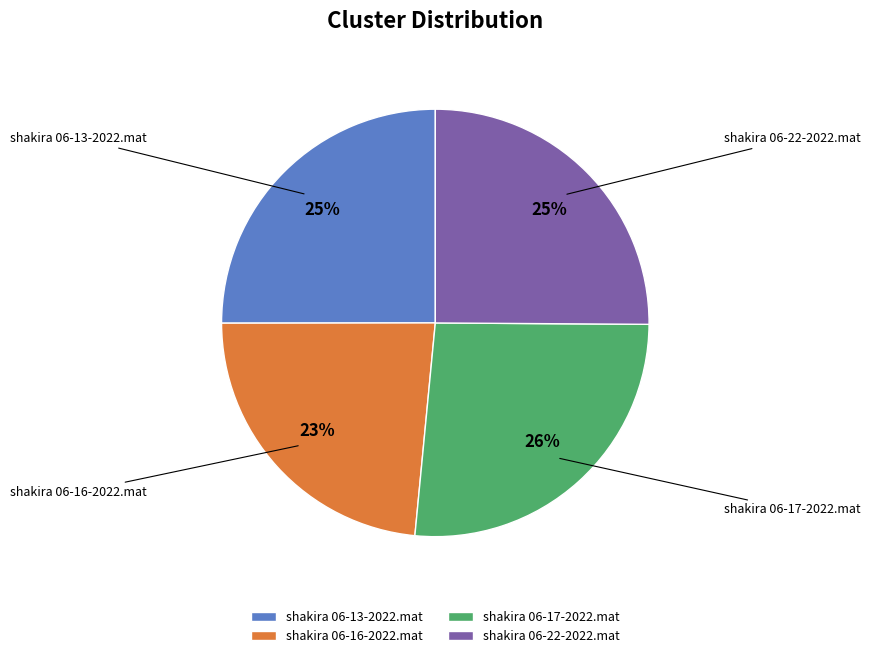

Is shakira 06-13-2022.mat the majority of the pie?

No